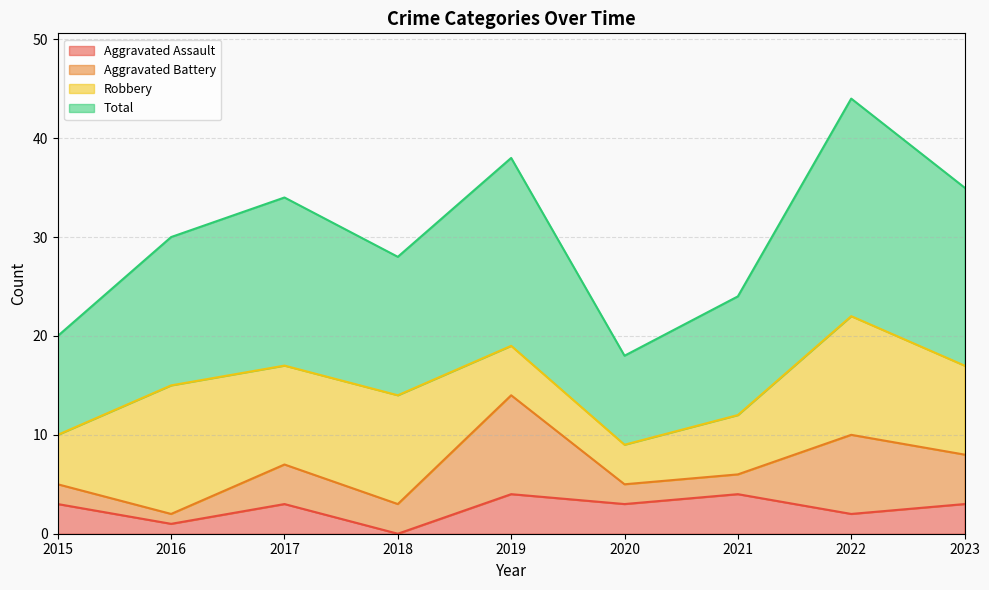

True or false: Aggravated Assault and Total cross at least once.

False